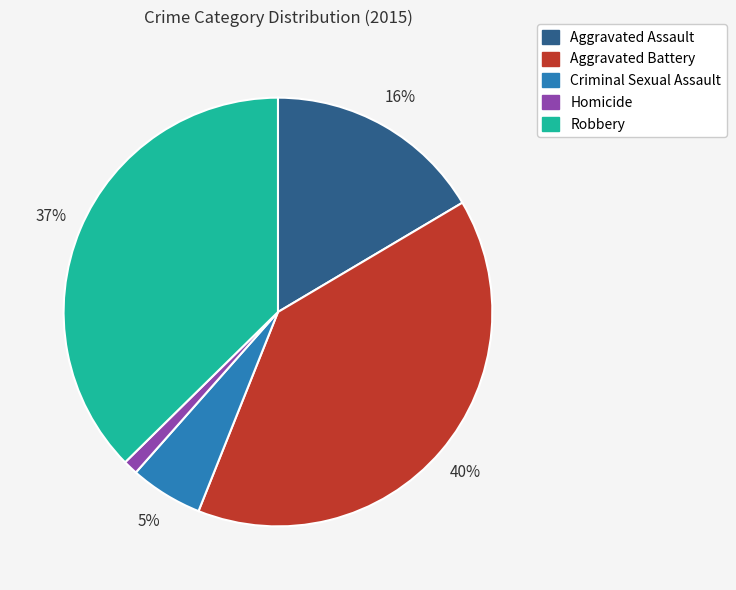

To the nearest percent, what is the combined percentage of Homicide and Robbery?

38%